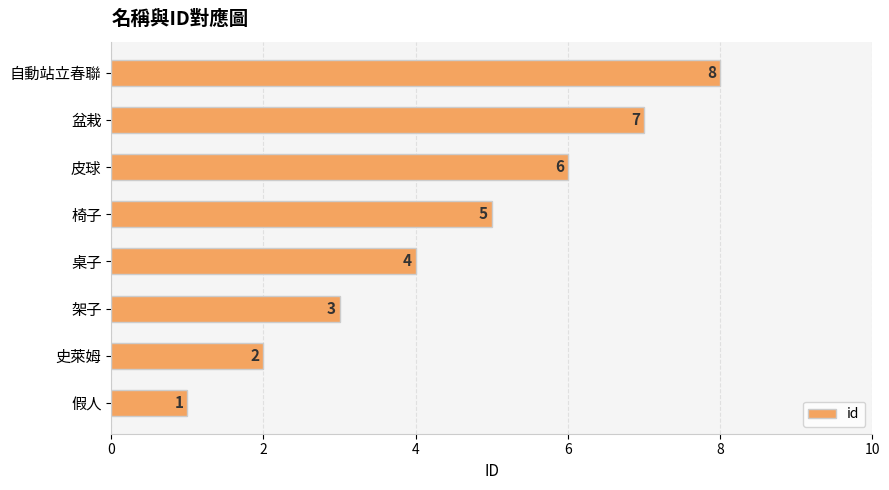

The chart shows a value of 8 at 自動站立春聯. True or false?

True